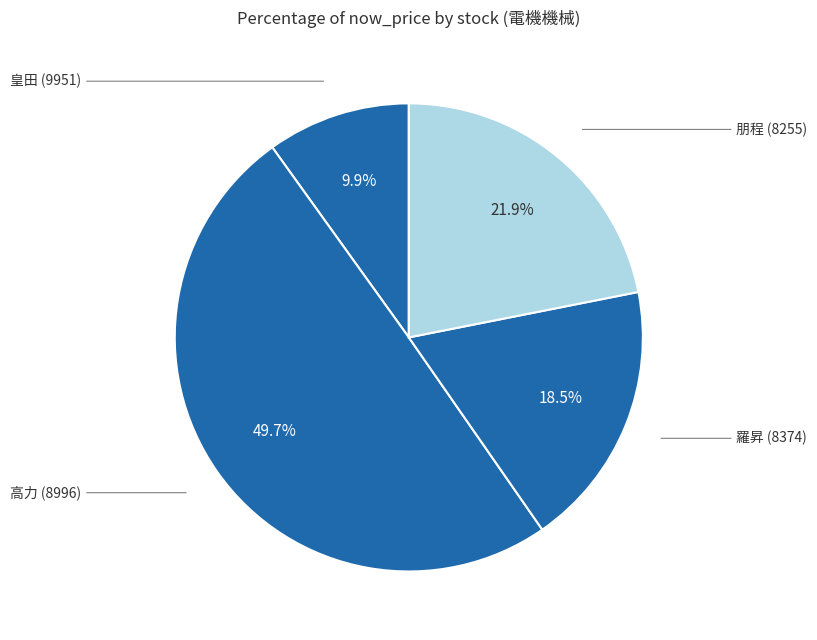

Which slice is the smallest?

皇田 (9951)